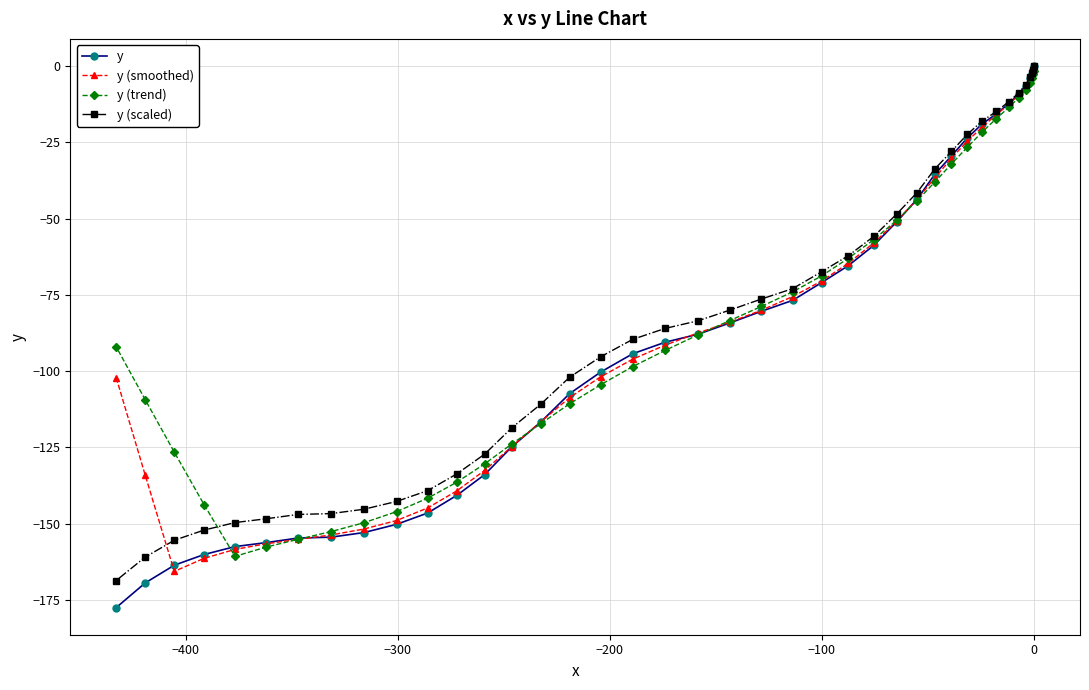

True or false: y has more than 1 points higher than both neighbors.

False